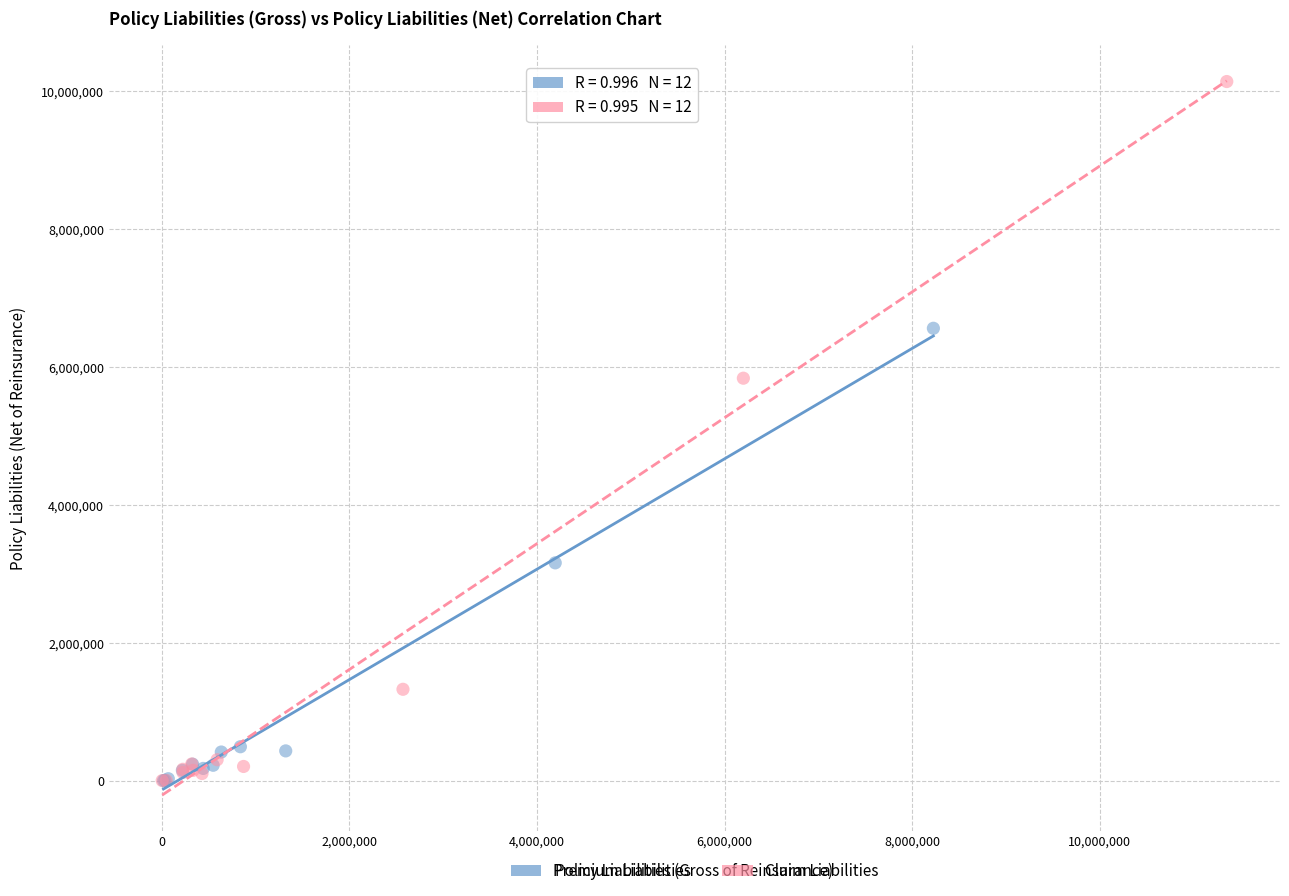

Which series has the widest spread of Y values?

Claim Liabilities